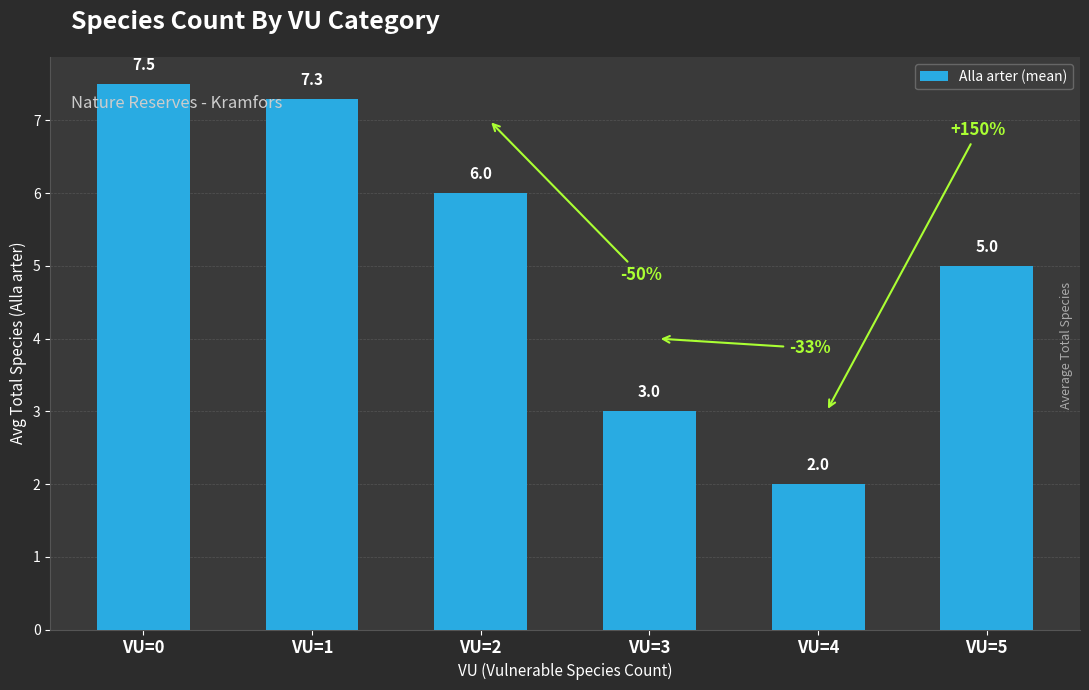

At which category does the chart reach its minimum across all series?

VU=4